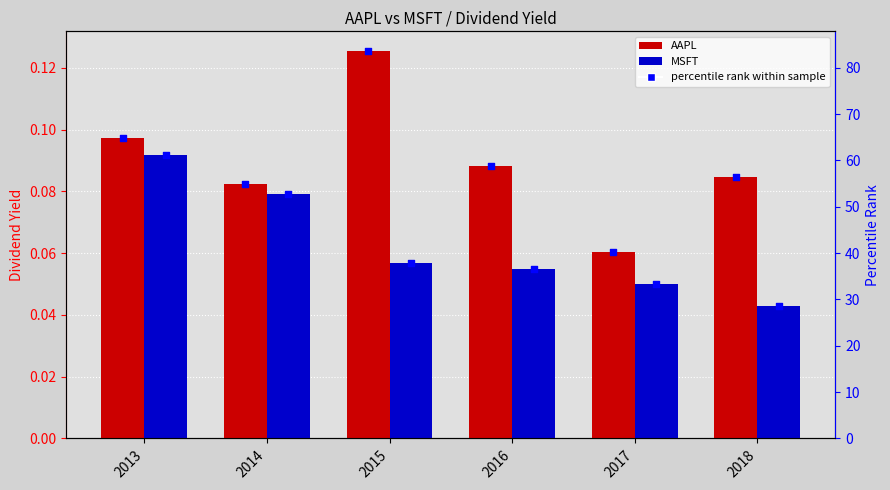

Is the value of AAPL at 2016 greater than the value of MSFT percentile at 2018?

No